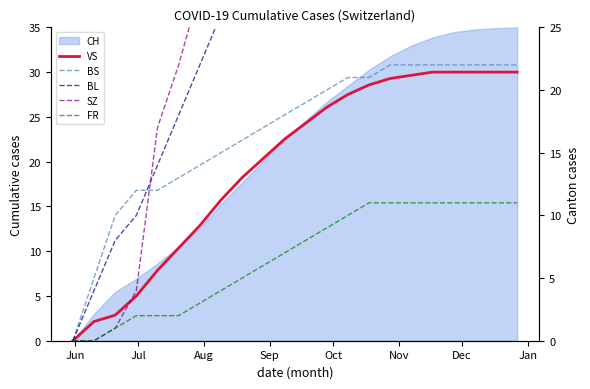

What is the sum of all BL values?

627.0